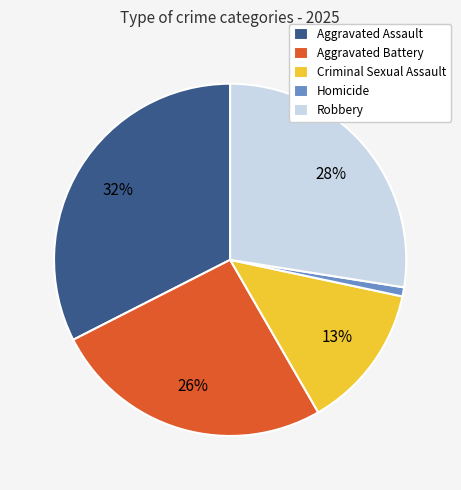

To the nearest percent, what is the combined percentage of Homicide and Aggravated Battery?

27%